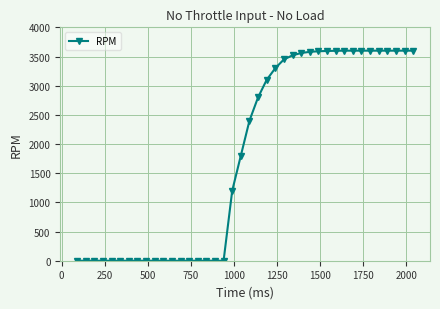

Does the chart have visible grid lines?

Yes